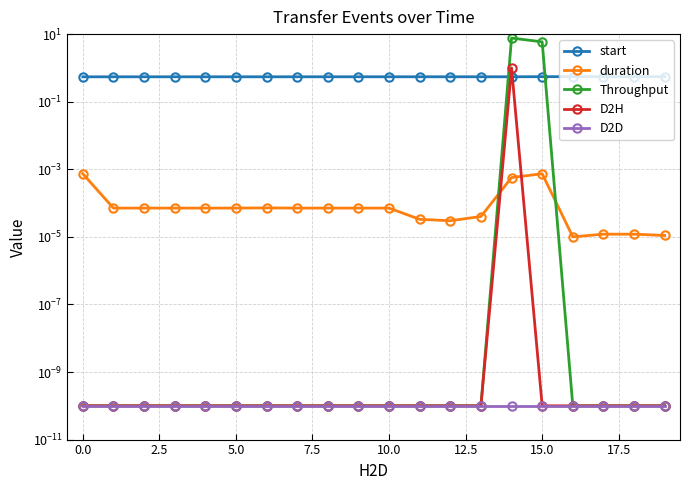

How many lines are shown in the chart?

5